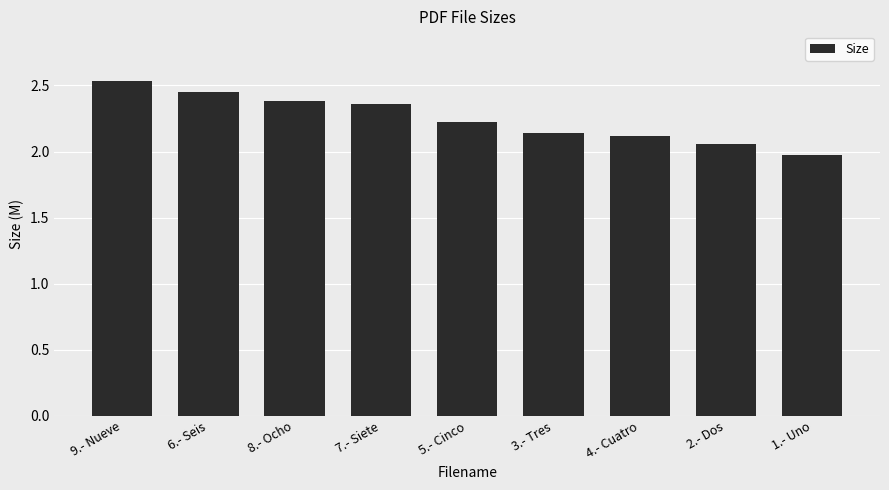

How many data points does each series have?

9